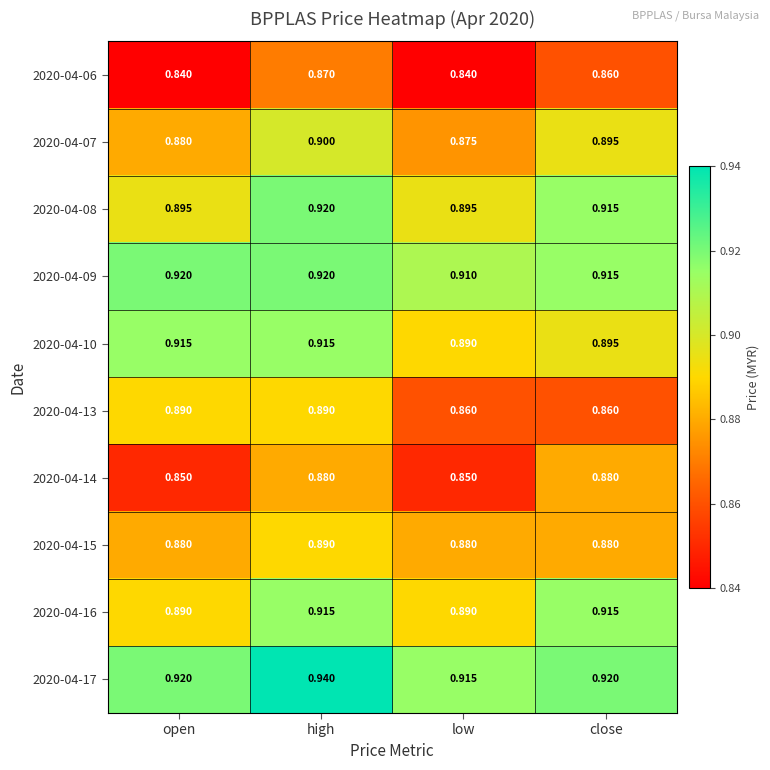

Which label corresponds to the largest value in the chart?

high